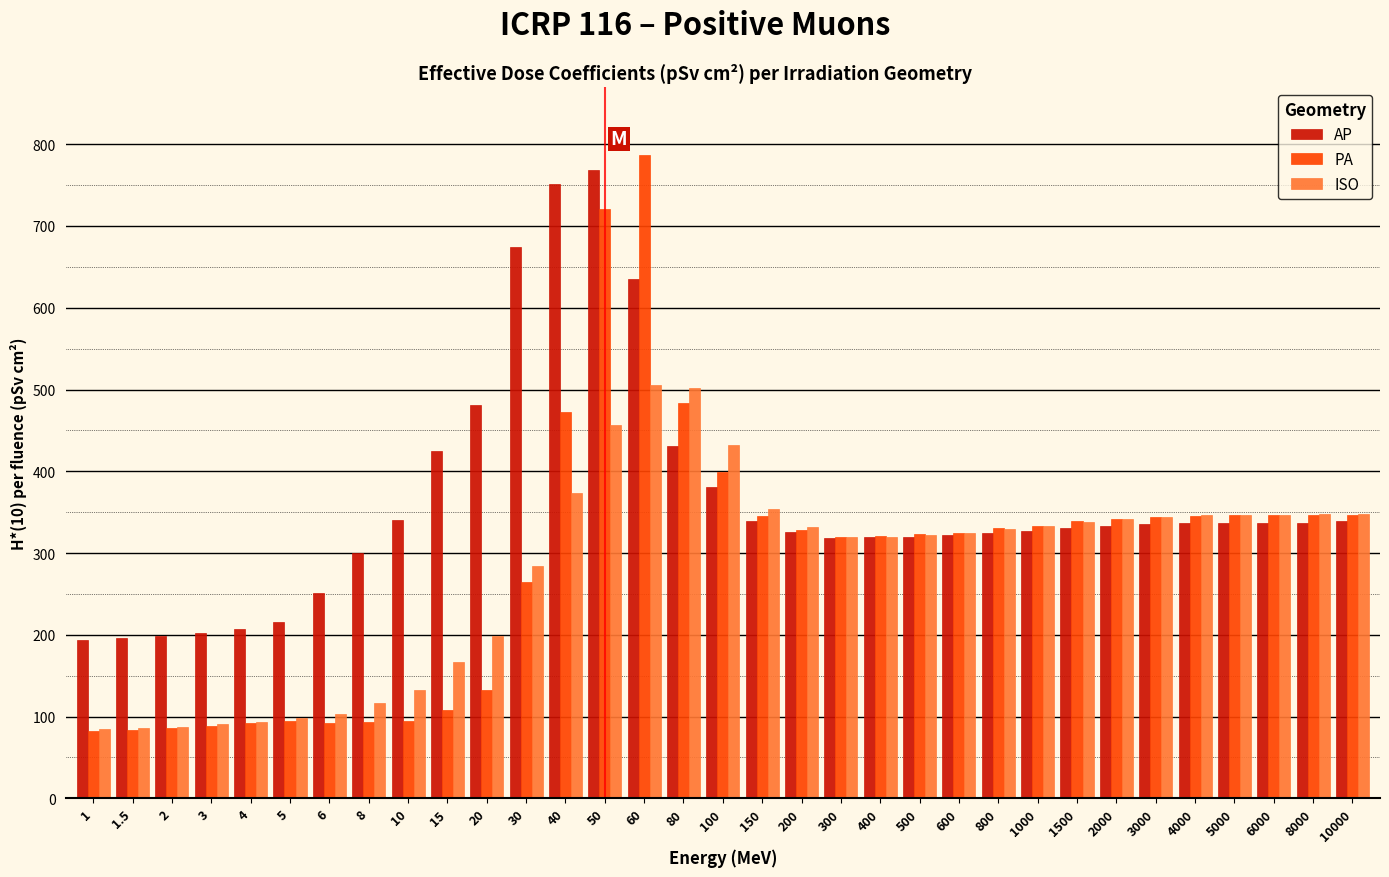

What is the difference between the maximum and minimum values in the ISO series?

420.8